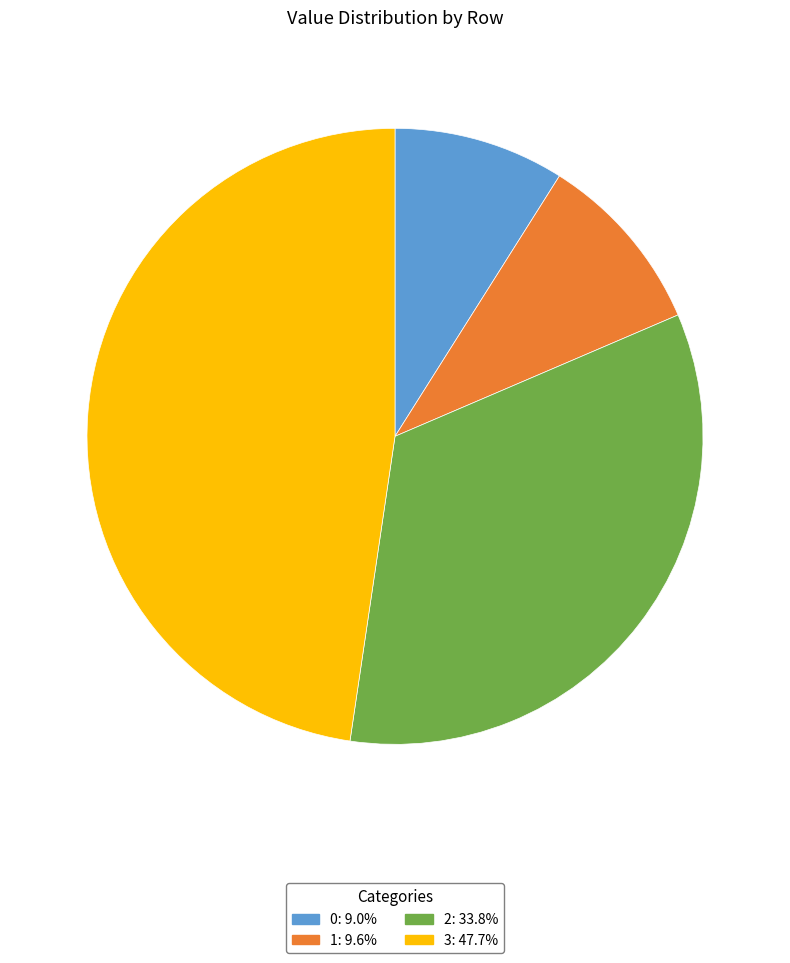

What is the ratio of the value at 2: 33.8% to the value at 0: 9.0%?

3.8